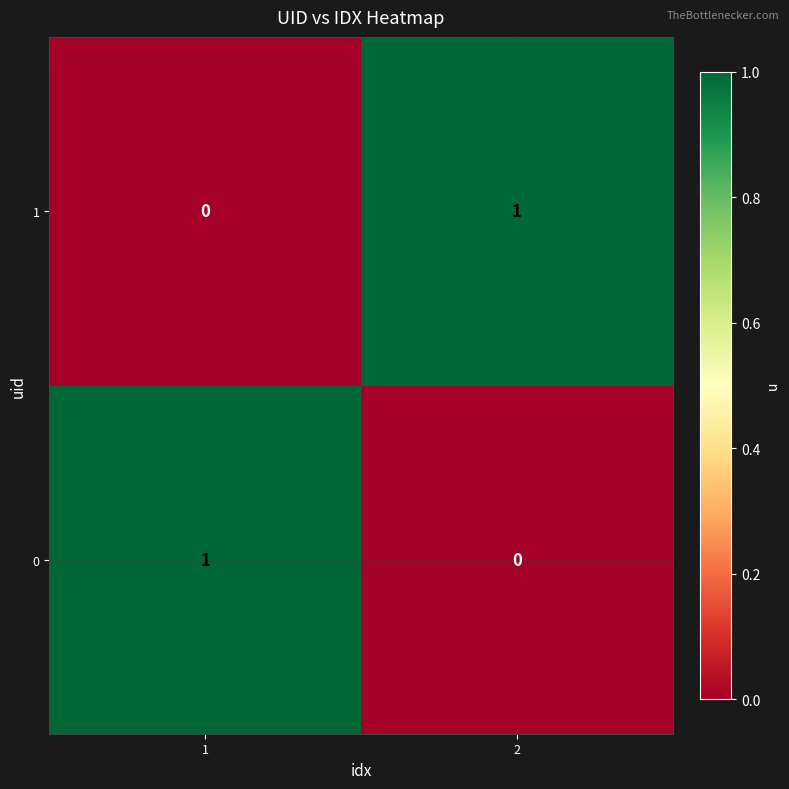

Reading left to right, list all the values displayed in this chart.

1: 1=0	2=1
0: 1=1	2=0